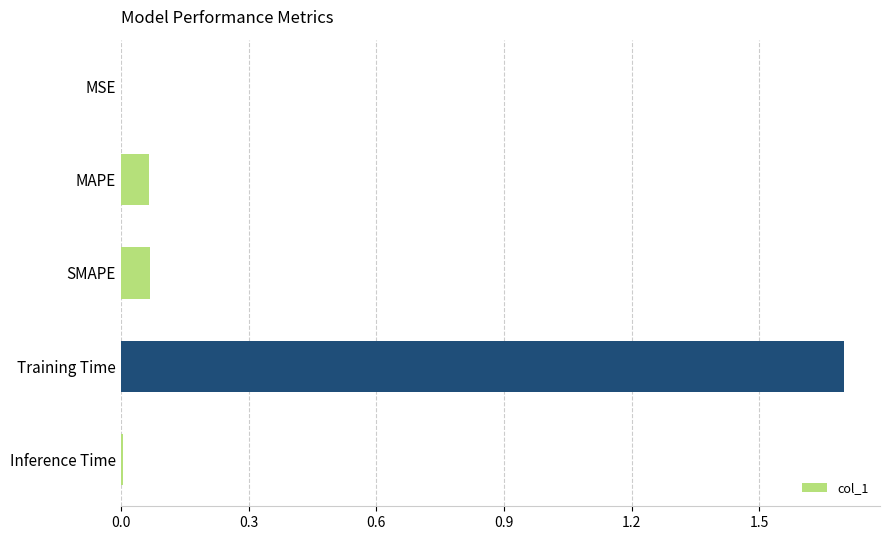

What is the change in value from SMAPE to Training Time?

+1.6